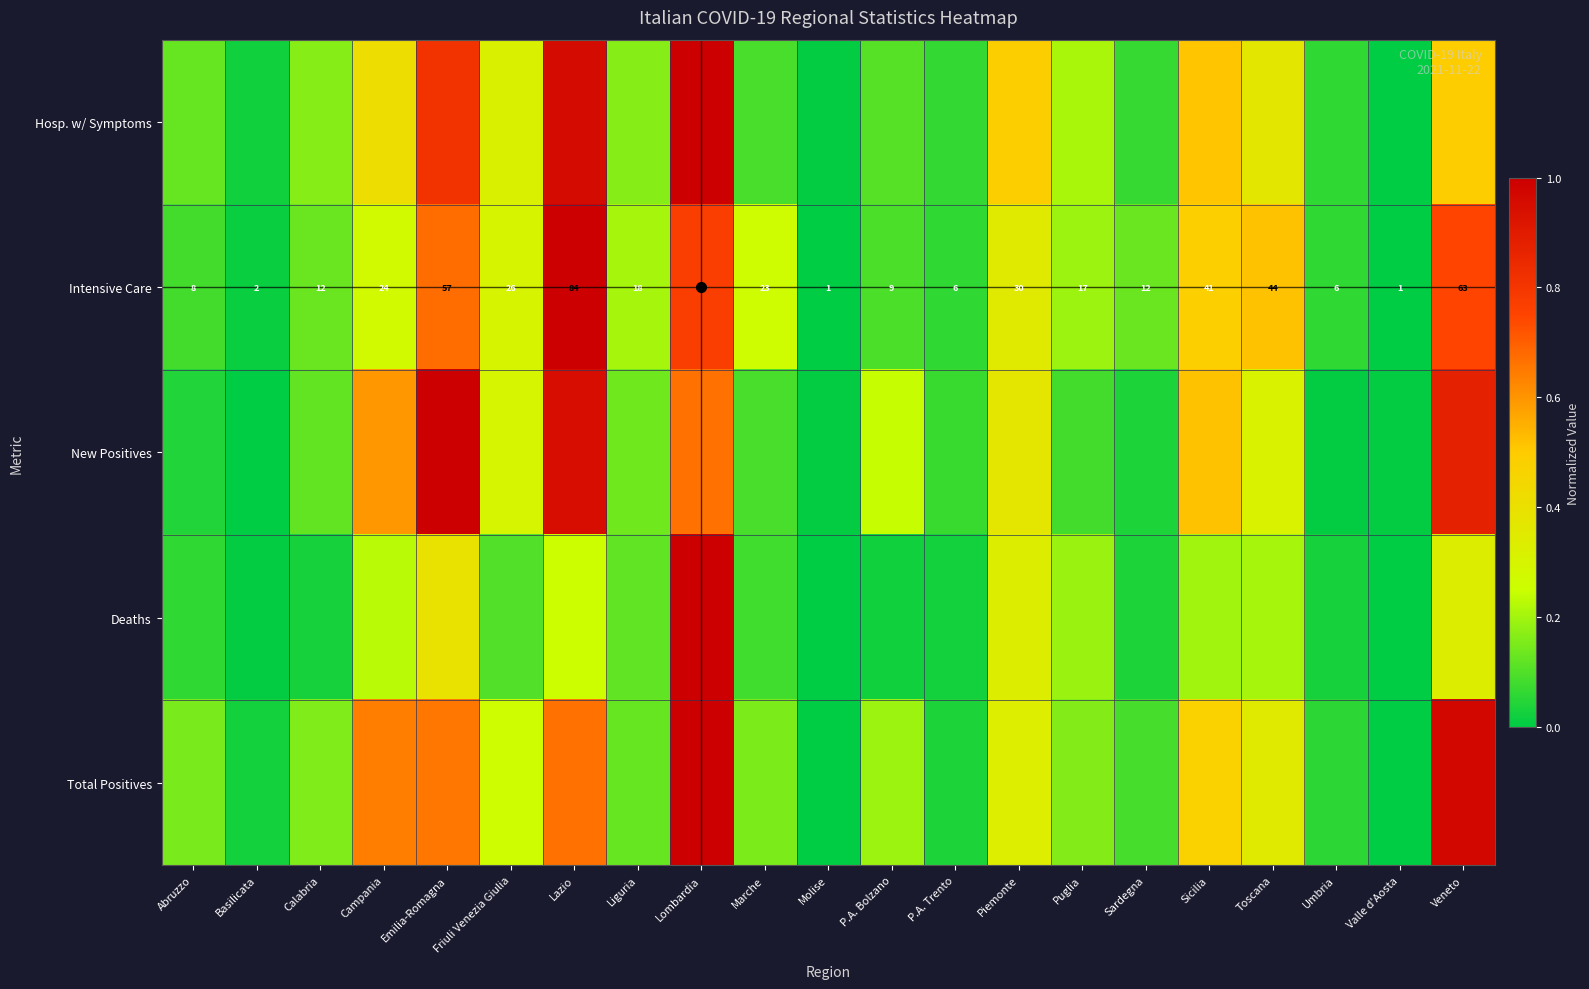

Where does the Intensive Care series first go above 18?

Campania